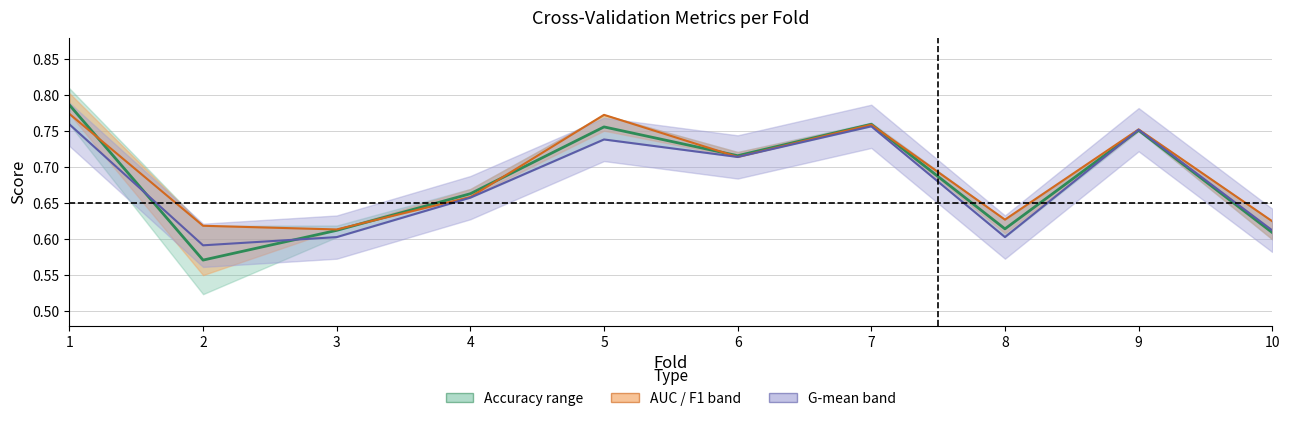

Is the value of AUC at 2 greater than the value of Mean score at 2?

Yes